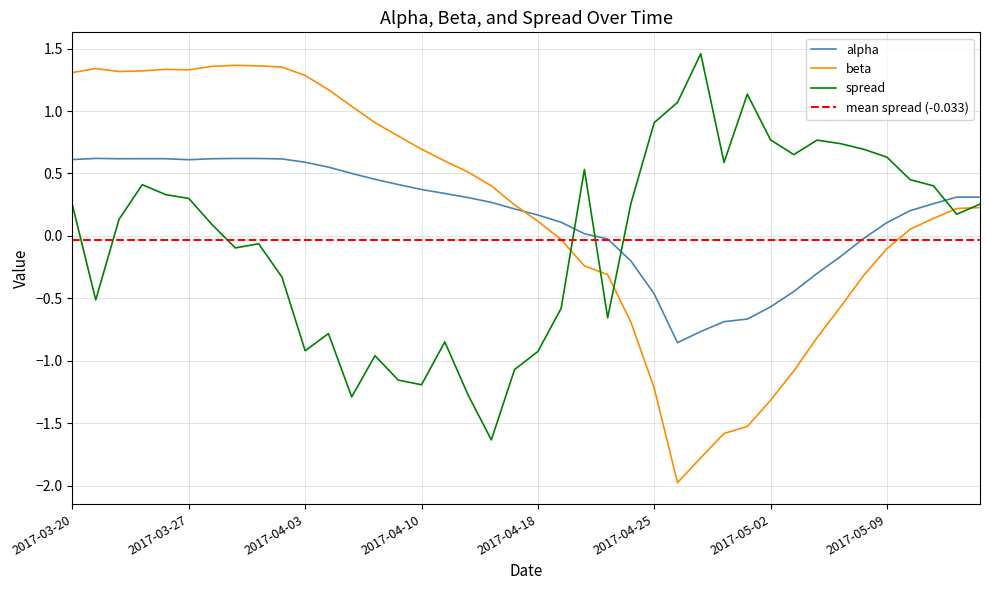

Which series has the largest range (max minus min)?

beta